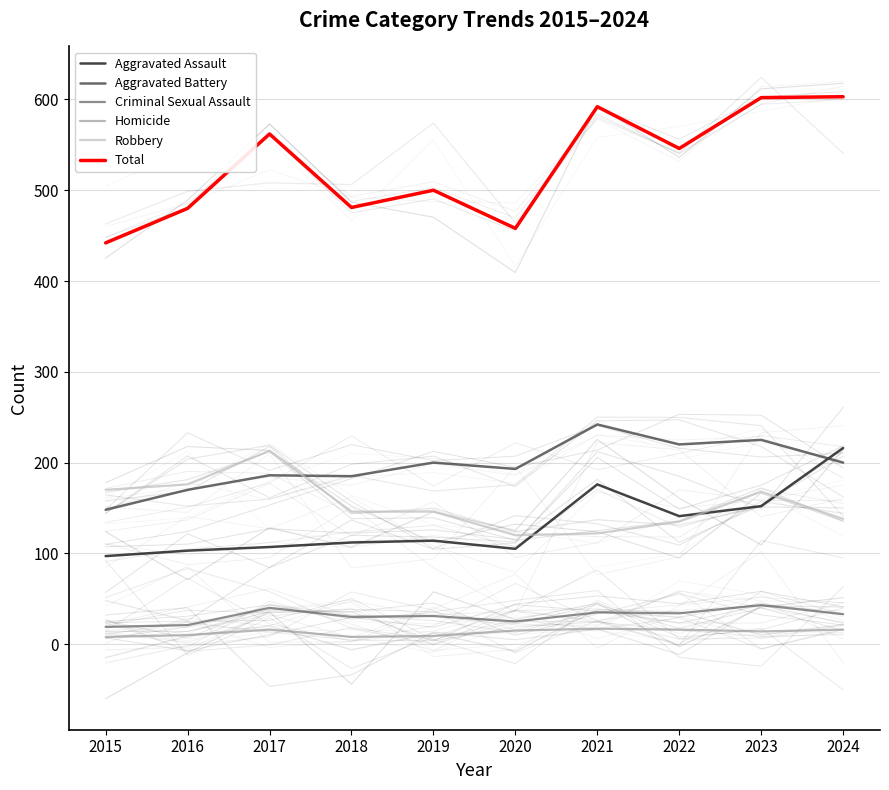

Does the chart display data point markers on the line(s)?

No